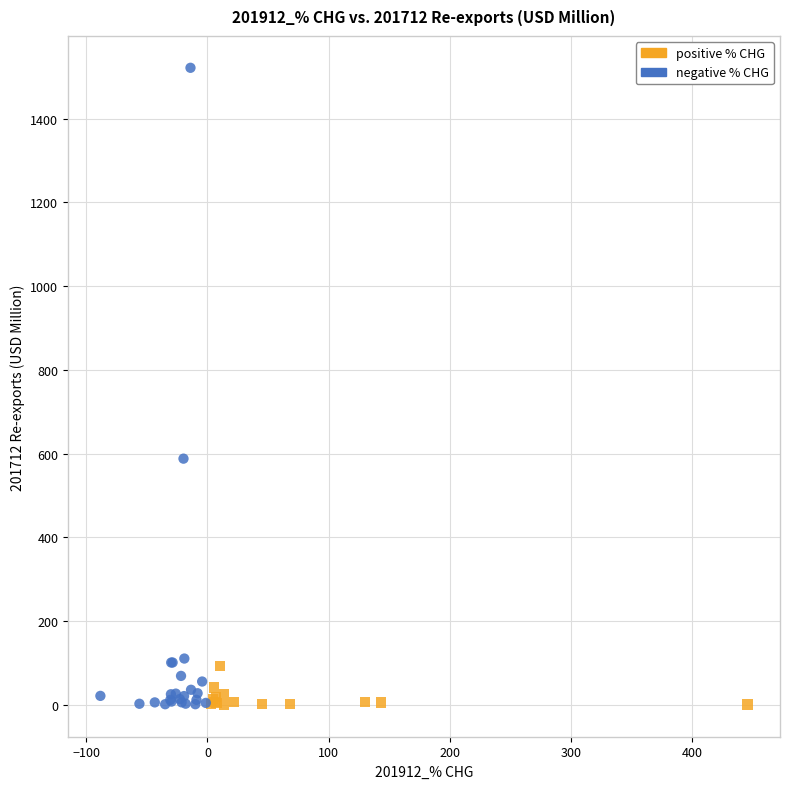

Which series contains the highest Y value?

negative % CHG